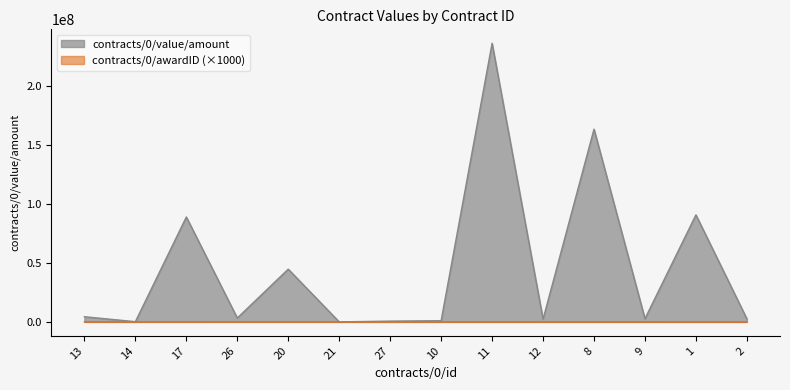

Does the chart have visible grid lines?

No